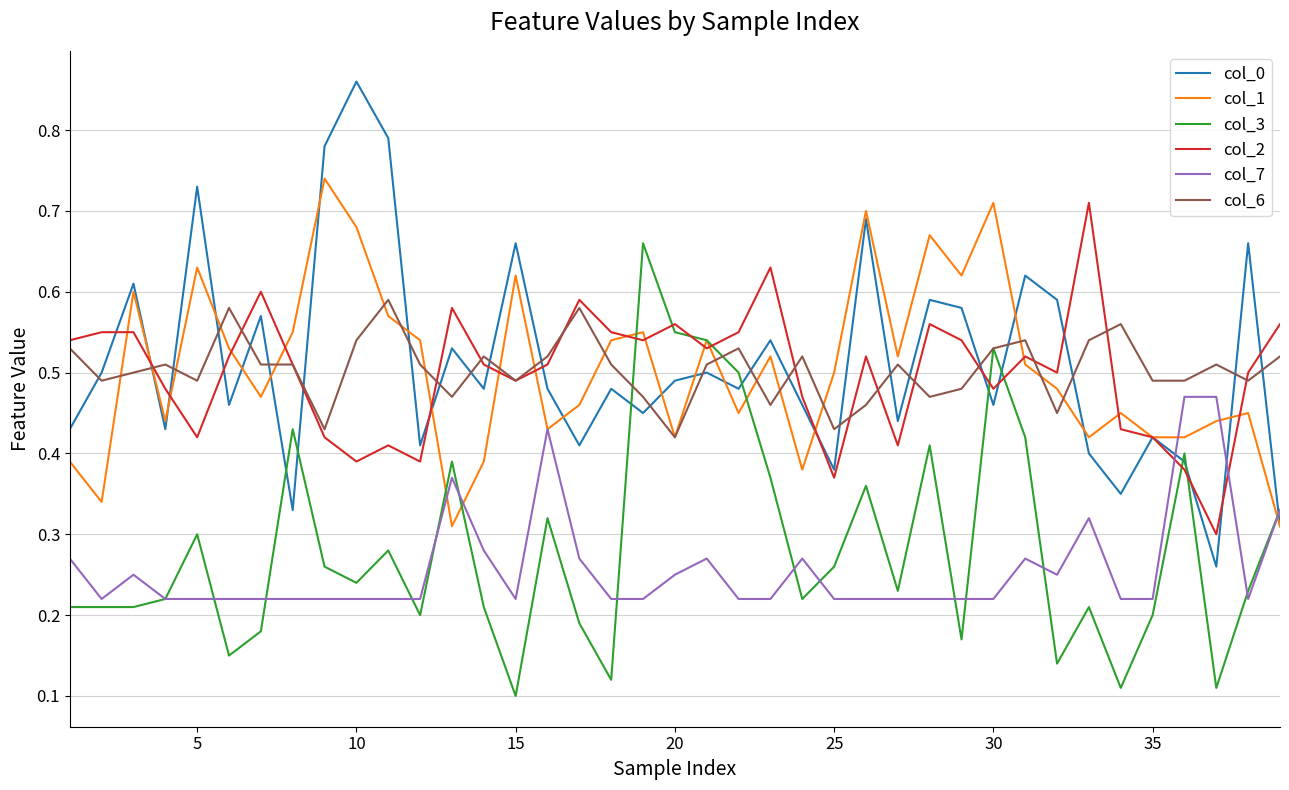

True or false: col_6 and col_7 cross at least once.

False